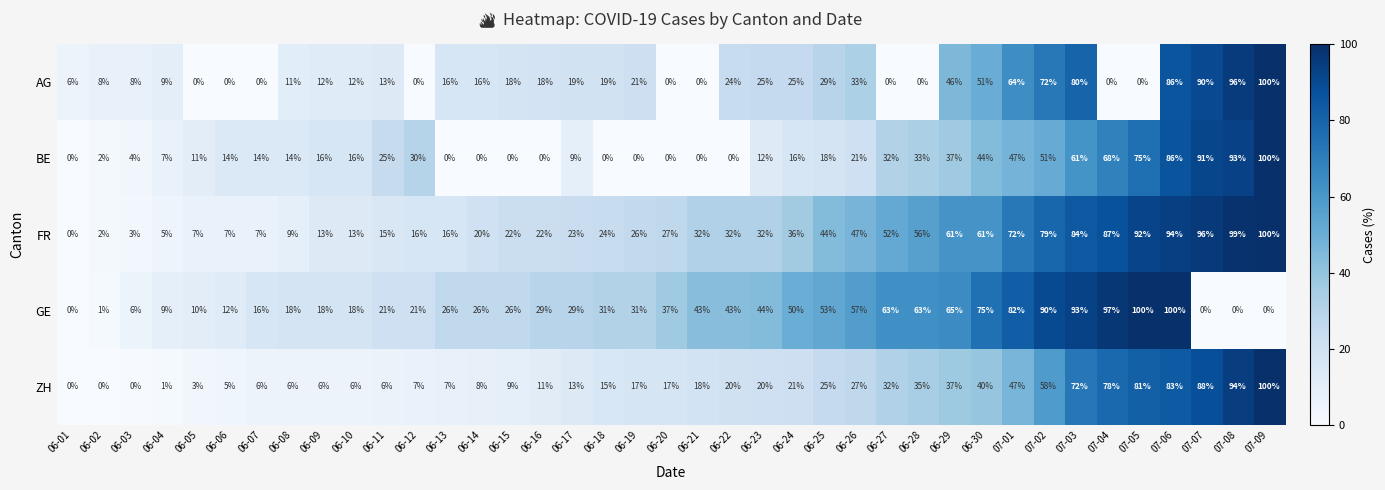

What is the difference between the second highest and second lowest values in the FR series?

97